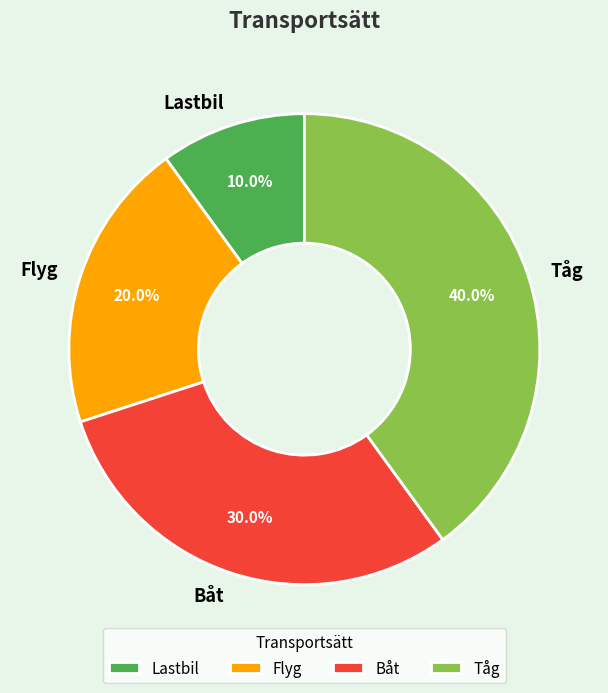

True or false: Lastbil accounts for 21% of the total.

False